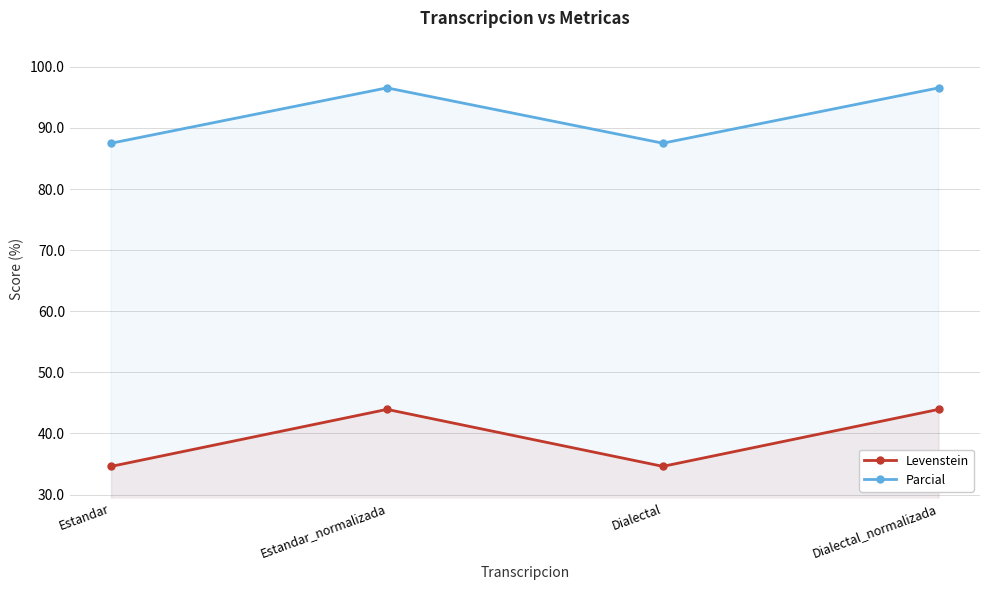

Where does the Parcial series first go above 96?

Estandar_normalizada